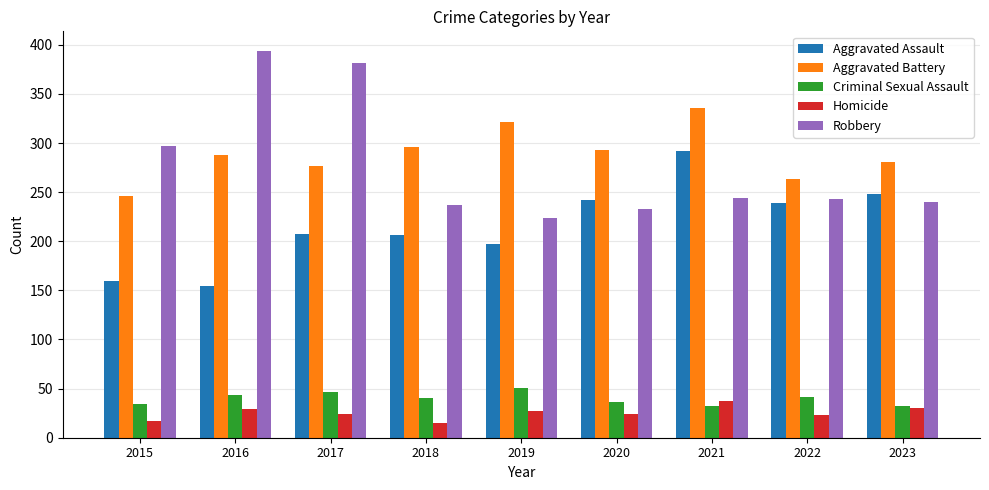

What is the total value across all series at 2018?

794